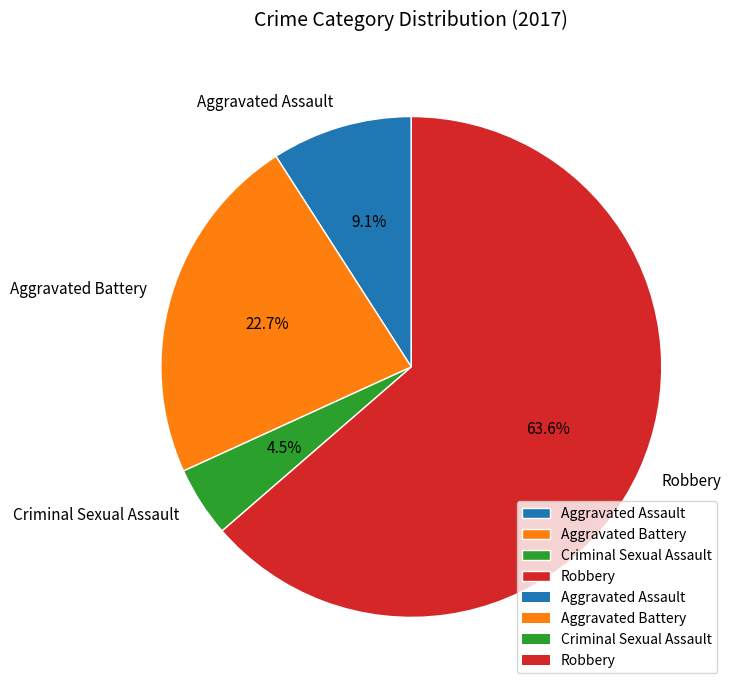

Rank the categories by value from lowest to highest.

Criminal Sexual Assault, Aggravated Assault, Aggravated Battery, Robbery